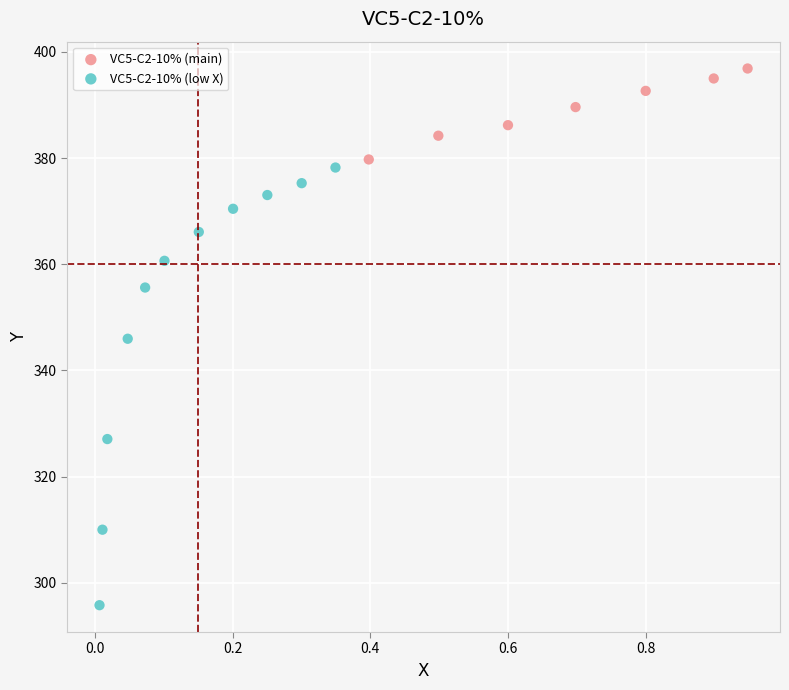

Which series contains the highest Y value?

VC5-C2-10% (main)